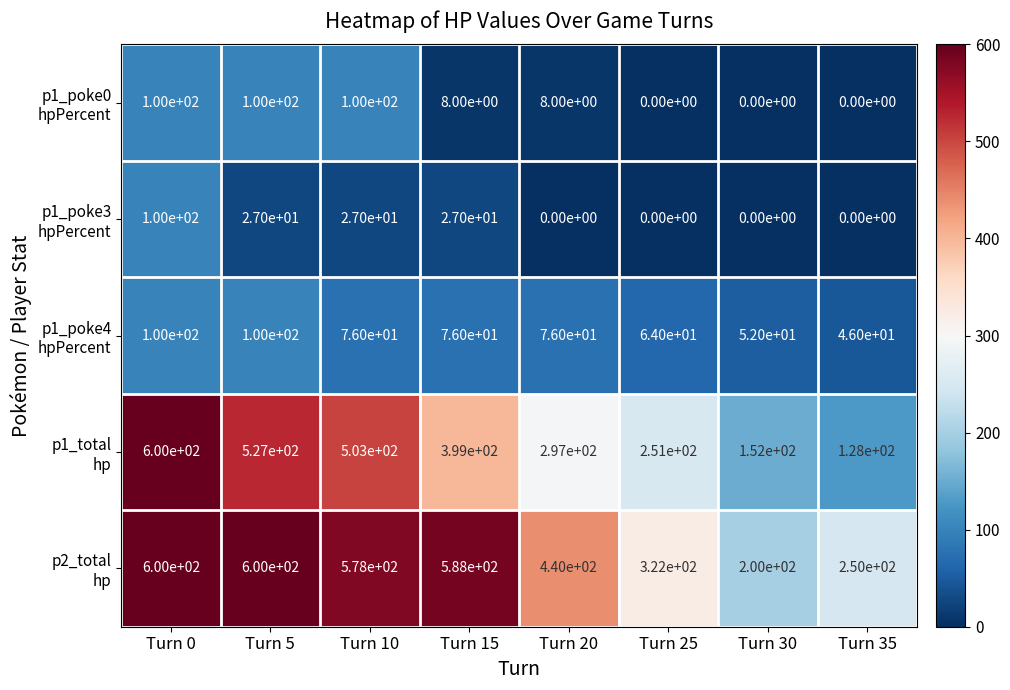

What is the total value across all series at Turn 20?

821